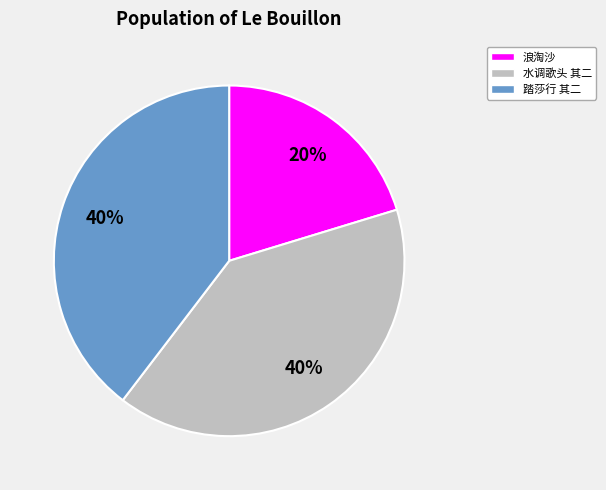

To the nearest percent, what portion does 踏莎行 其二 represent?

40%